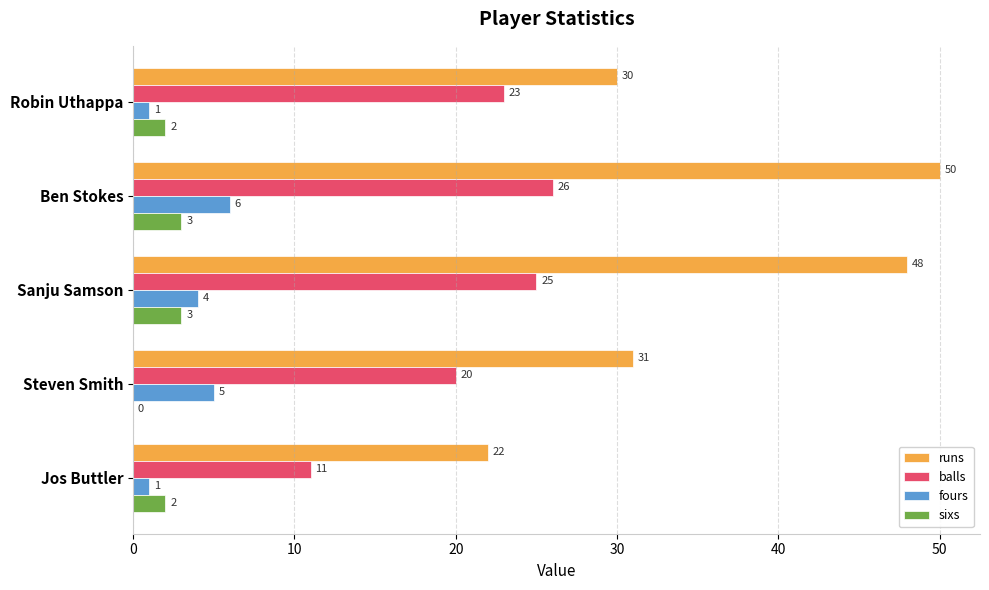

True or false: runs has a value of 73 at Ben Stokes.

False